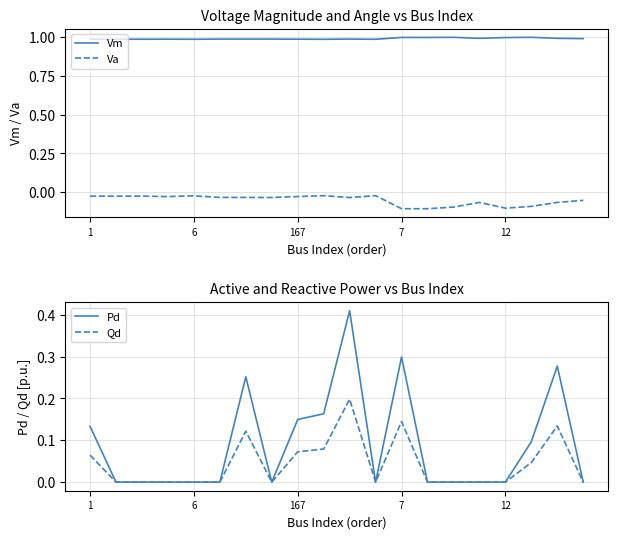

True or false: Va and Vm intersect in this chart.

False